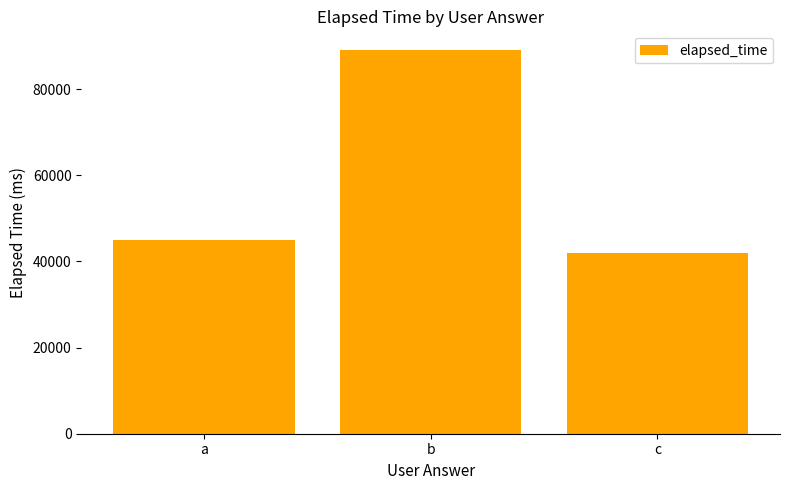

What is the sum of the values at a and b?

134000